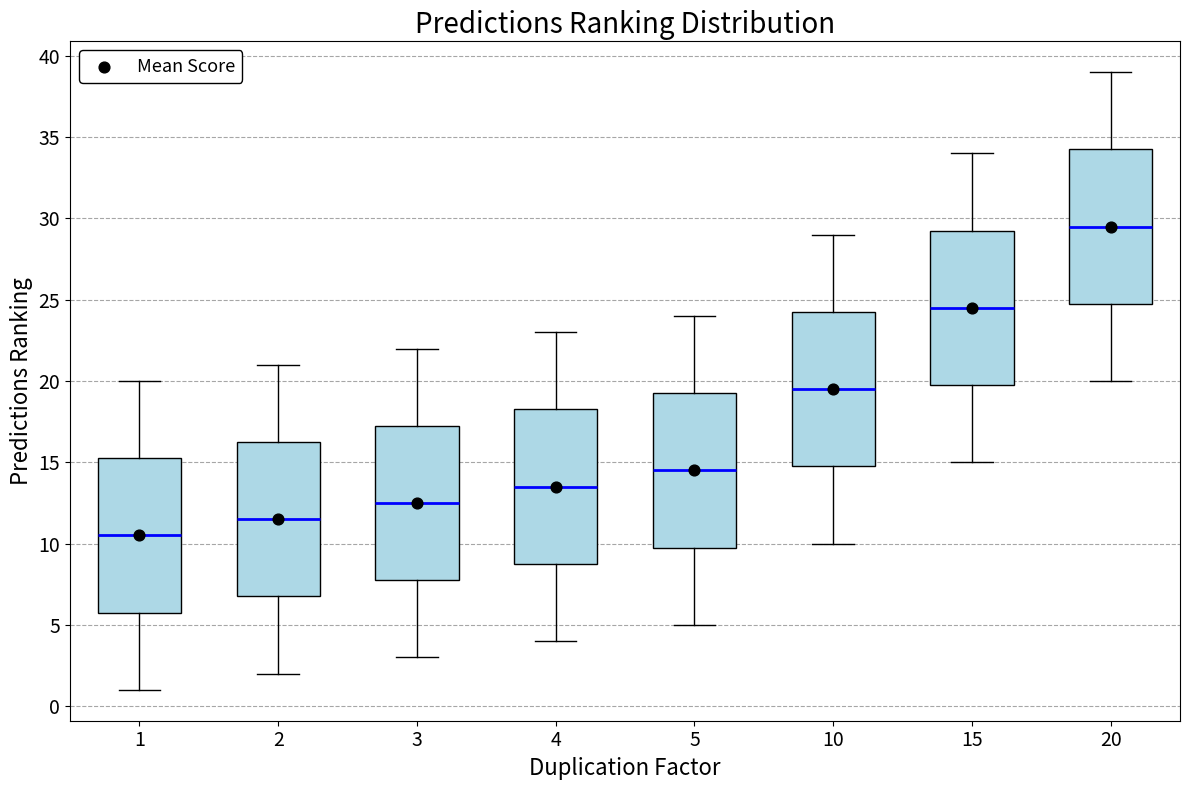

Reading left to right, read every box against the y-axis: the position of its median line, the range the box covers, and the ends of its whiskers. The values are not printed on the chart, so give them approximately, as read against the axis.

1: median 10.5, box 6.0 to 15.5, whiskers 1.0 to 20.0
2: median 11.5, box 7.0 to 16.5, whiskers 2.0 to 21.0
3: median 12.5, box 8.0 to 17.5, whiskers 3.0 to 22.0
4: median 13.5, box 9.0 to 18.5, whiskers 4.0 to 23.0
5: median 14.5, box 10.0 to 19.5, whiskers 5.0 to 24.0
10: median 19.5, box 15.0 to 24.5, whiskers 10.0 to 29.0
15: median 24.5, box 20.0 to 29.5, whiskers 15.0 to 34.0
20: median 29.5, box 25.0 to 34.5, whiskers 20.0 to 39.0